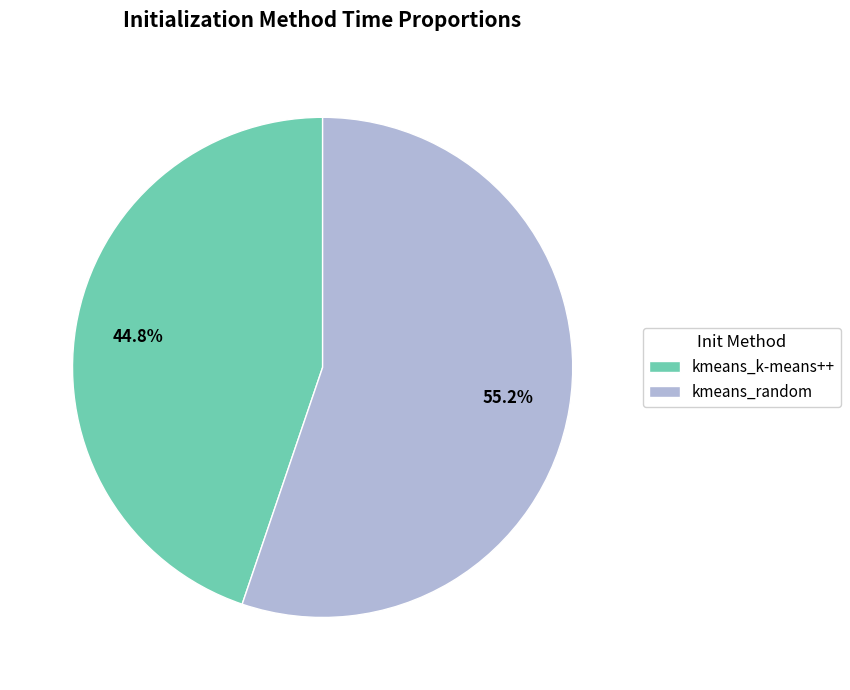

What is the ratio of the value at kmeans_random to the value at kmeans_k-means++?

1.2